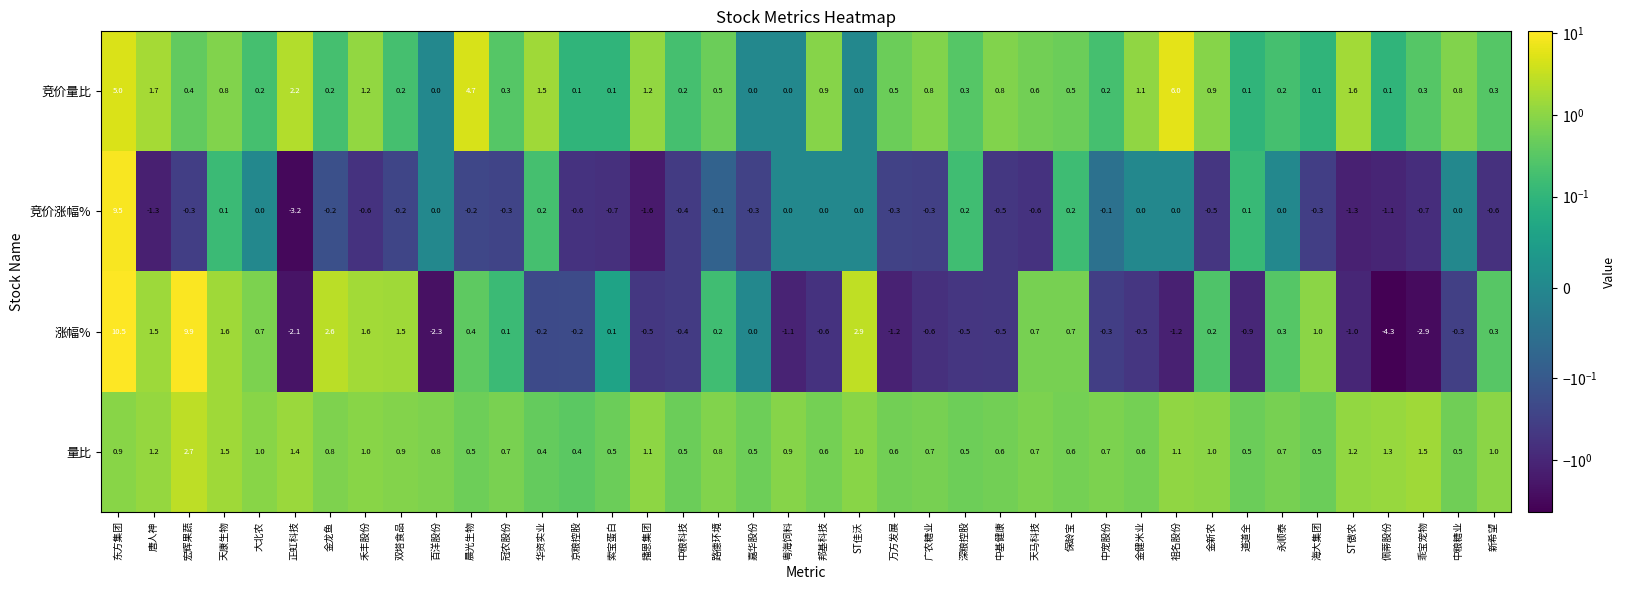

The 涨幅% series shows -1.2 at 祖名股份. True or false?

True